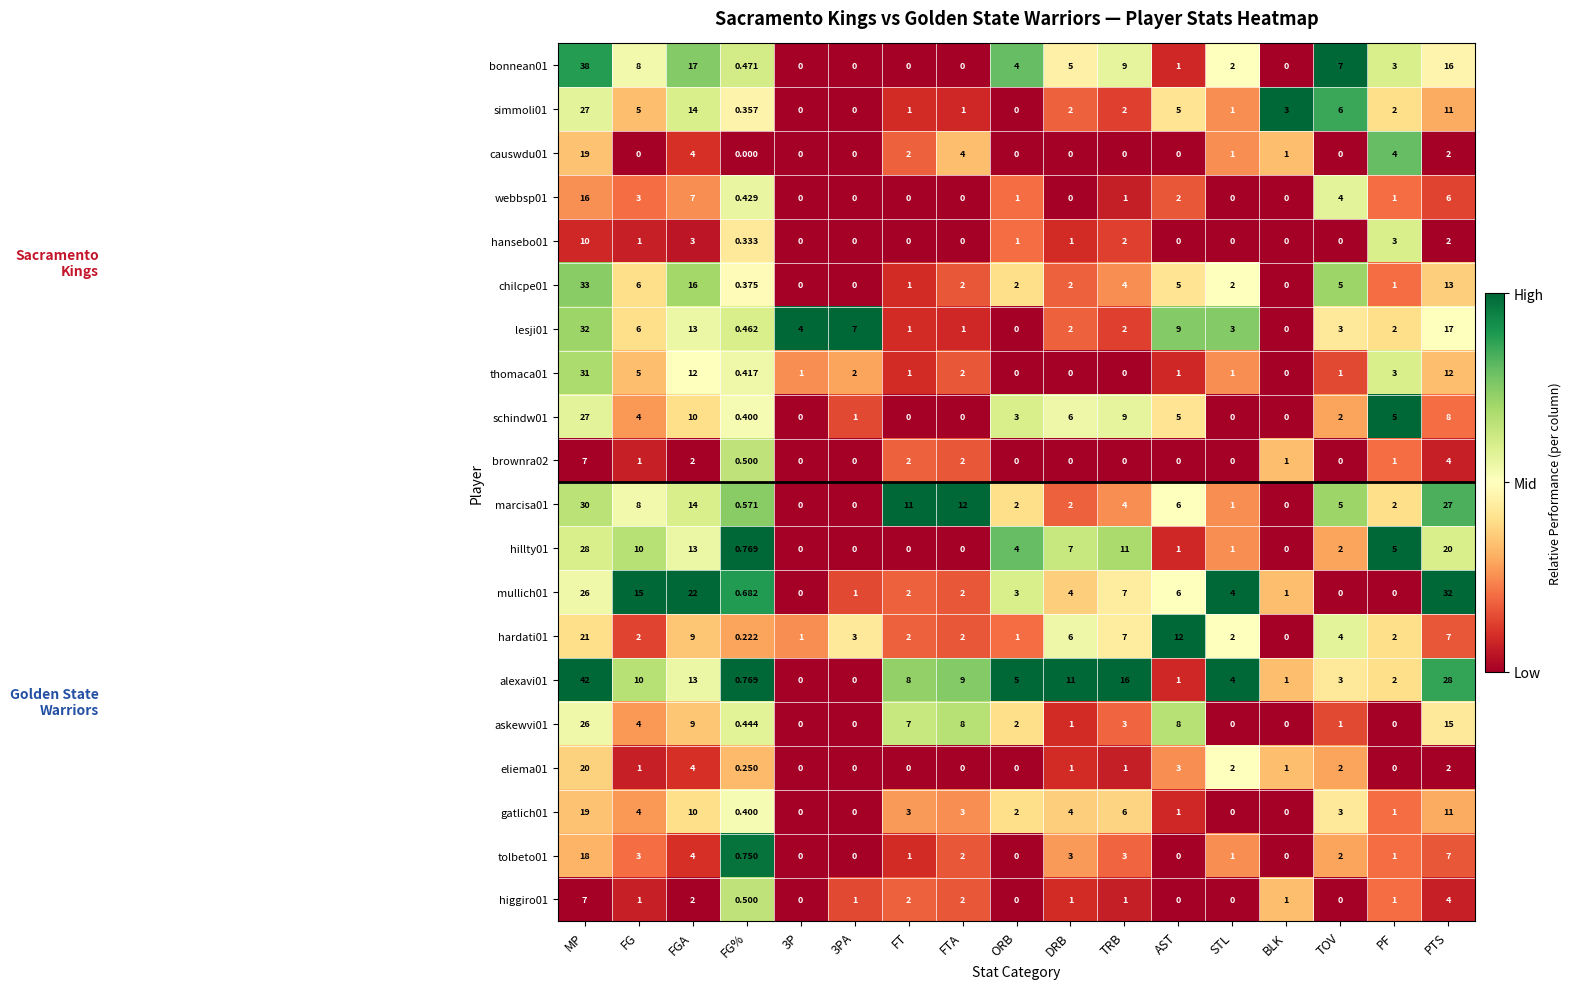

Which series has the largest range (max minus min)?

alexavi01